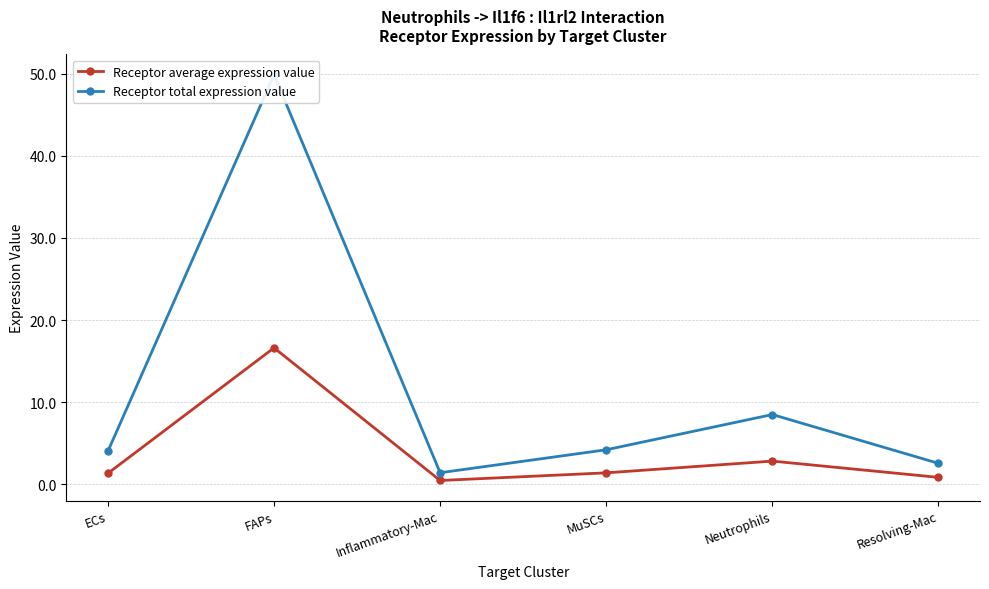

Reading right to left, what are all the values shown in this chart?

Receptor average expression value: Resolving-Mac=0.9	Neutrophils=2.8	MuSCs=1.4	Inflammatory-Mac=0.5	FAPs=16.6	ECs=1.3
Receptor total expression value: Resolving-Mac=2.6	Neutrophils=8.5	MuSCs=4.2	Inflammatory-Mac=1.4	FAPs=49.8	ECs=4.0